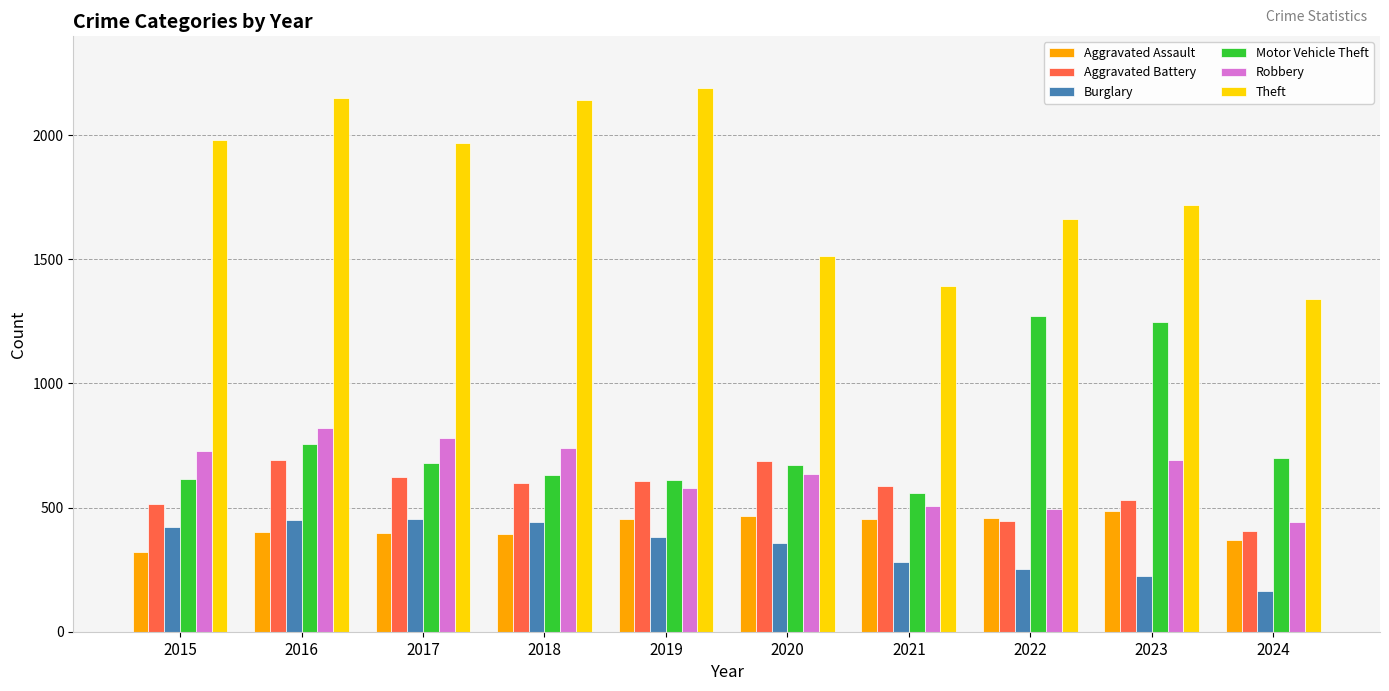

Is the value of Aggravated Battery at 2015 greater than the value of Burglary at 2022?

Yes